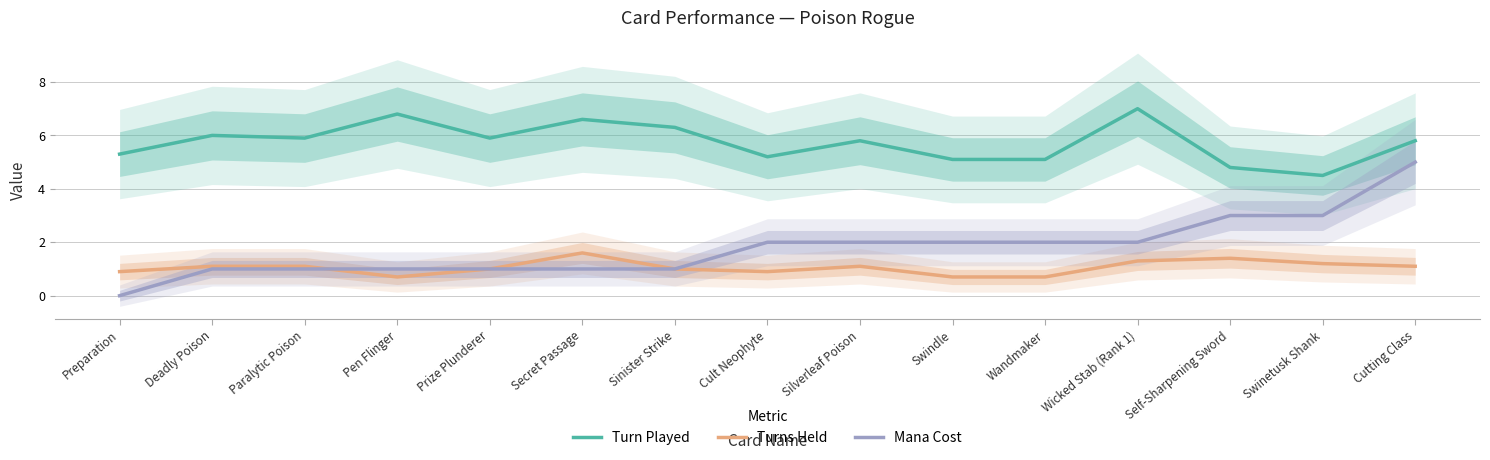

What is the label of the 13th point from the left?

Self-Sharpening Sword